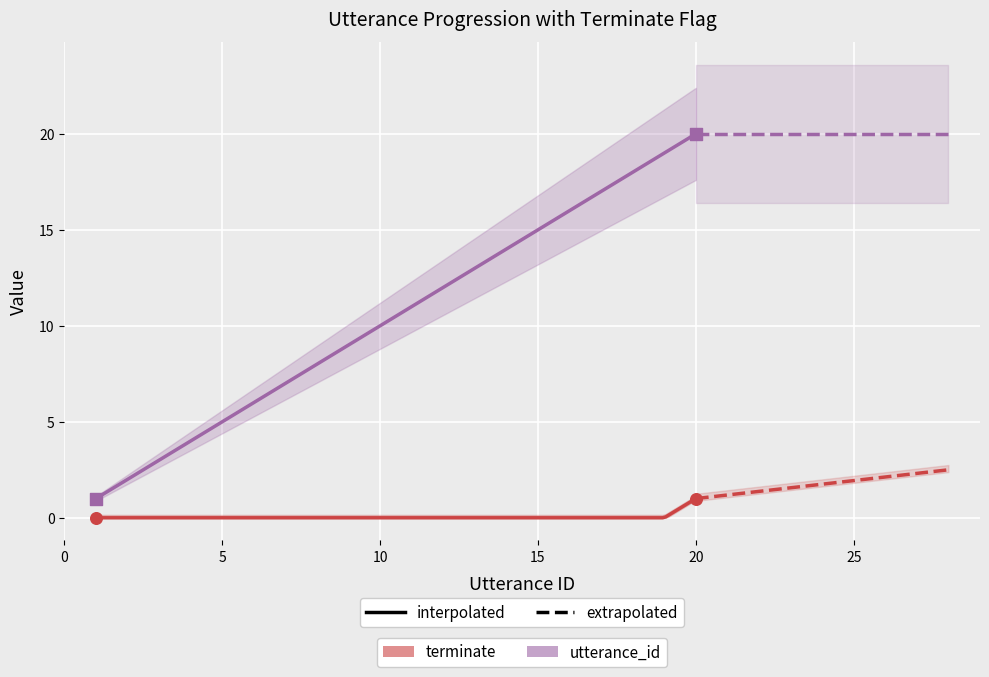

Which series reaches the maximum Y coordinate?

utterance_id